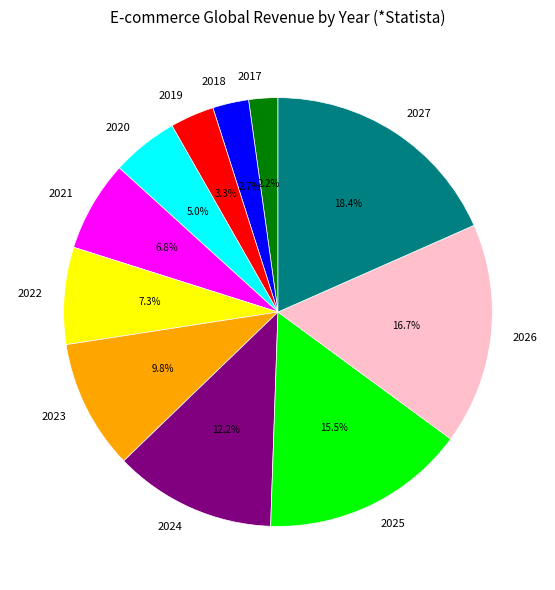

To the nearest percent, what percentage of the pie is 2023?

10%